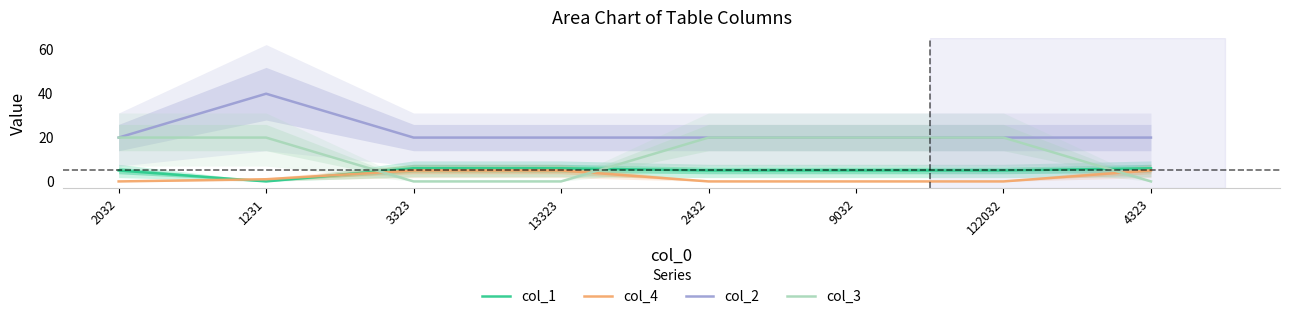

How many lines are shown in the chart?

4